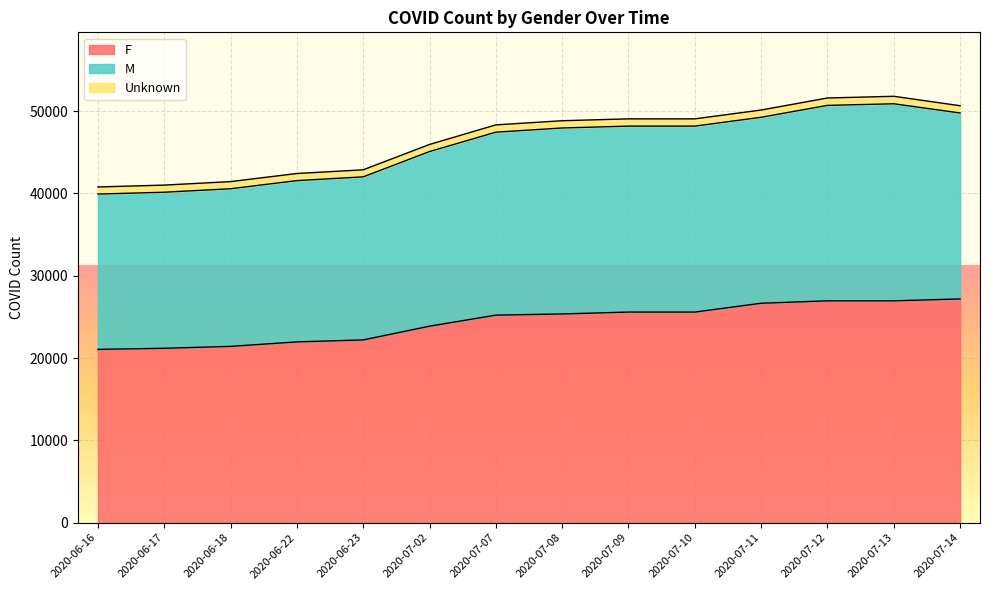

Which series has the largest total across all categories?

M